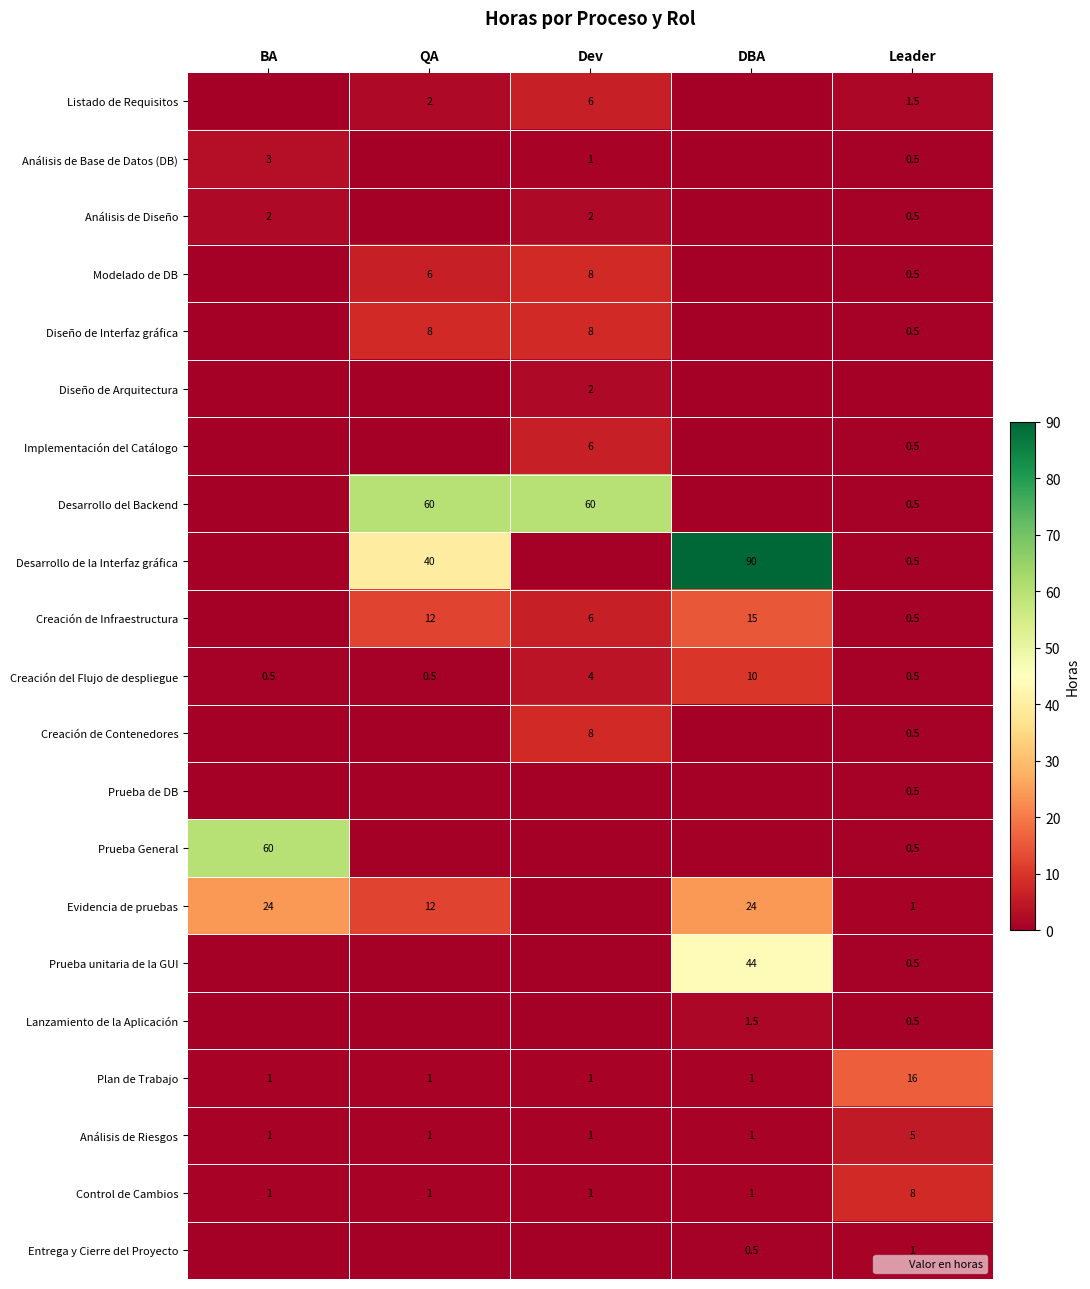

What is the sum of all Plan de Trabajo values?

20.0